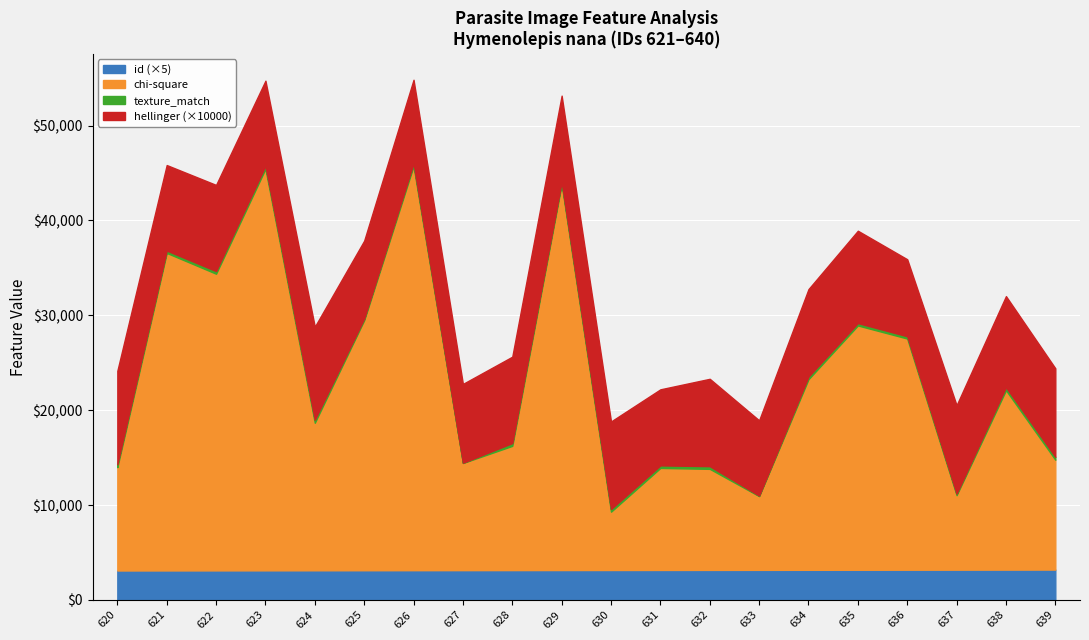

True or false: hellinger and texture_match intersect in this chart.

False